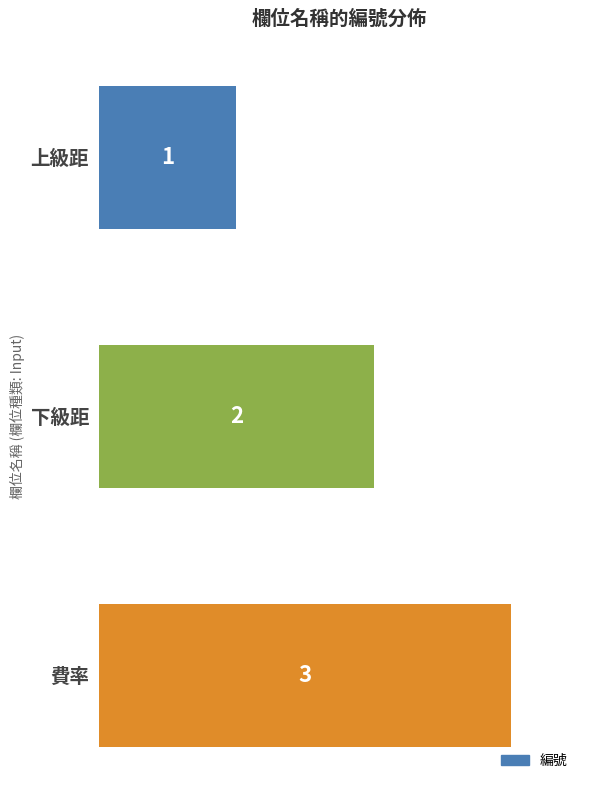

List the labels in order of value, smallest first.

上級距, 下級距, 費率